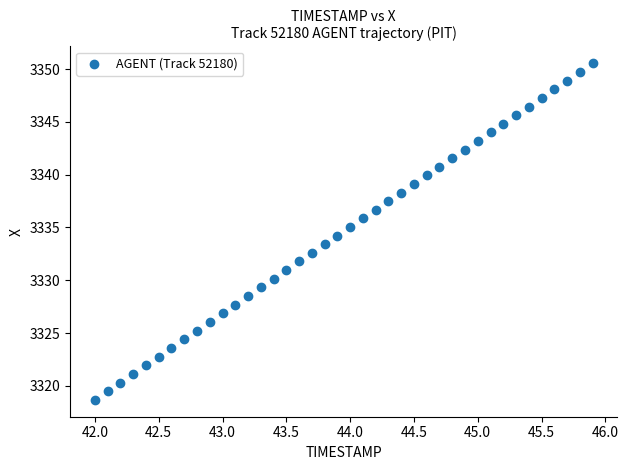

What is the range of X values (max minus min)?

3.9